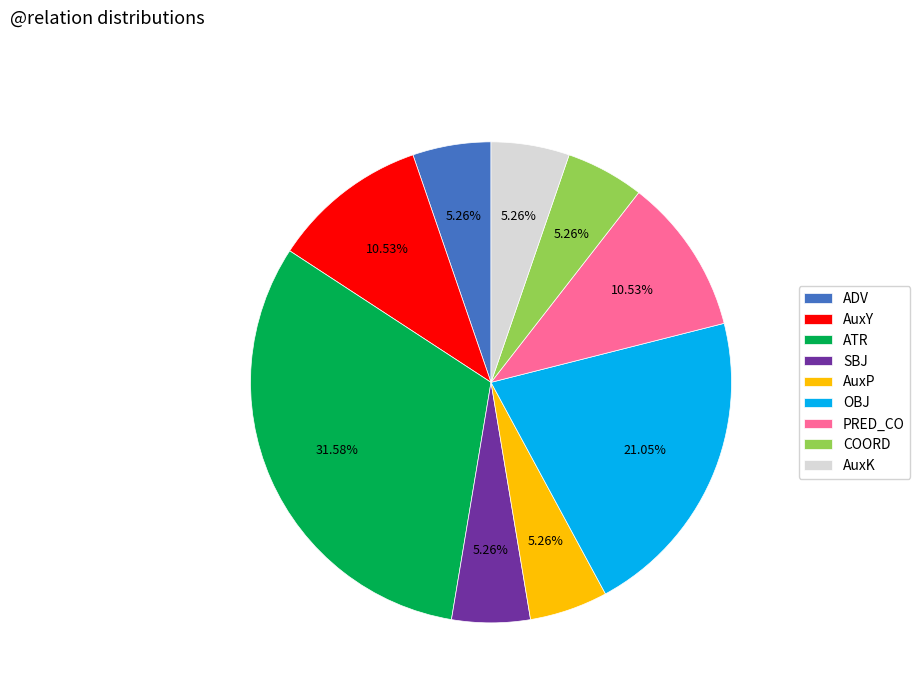

Is there a majority slice in this chart?

No